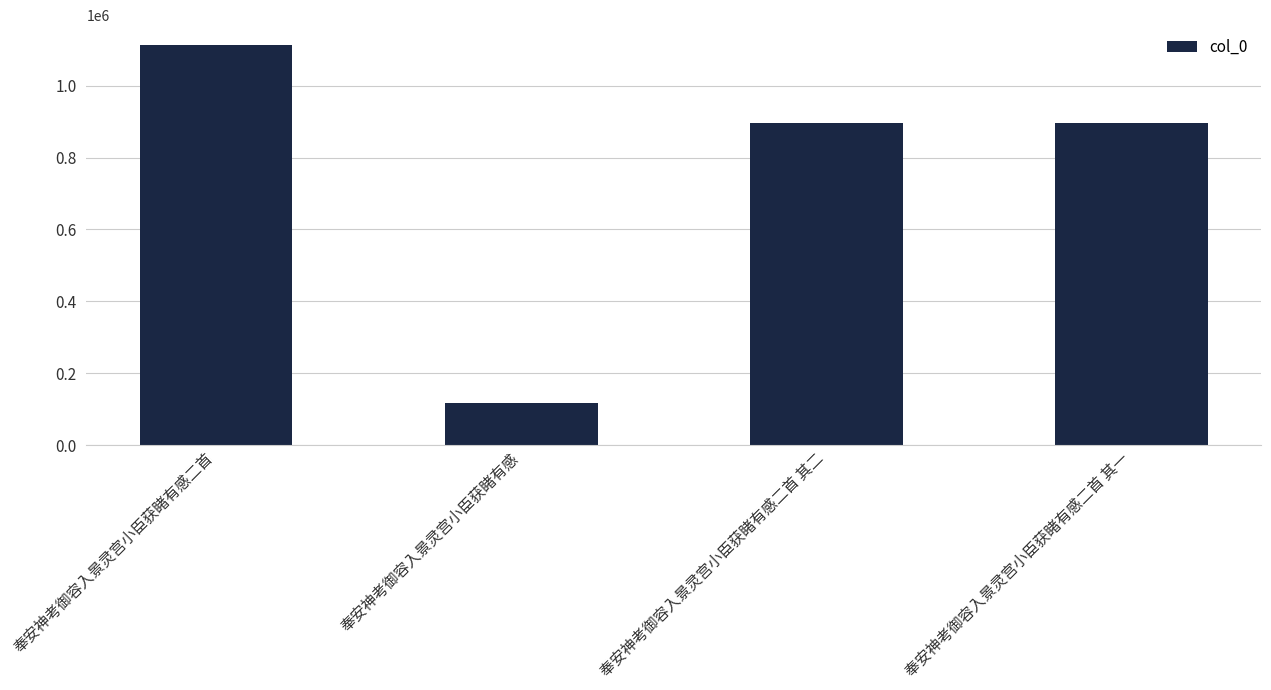

What is the sum of all values?

3022200